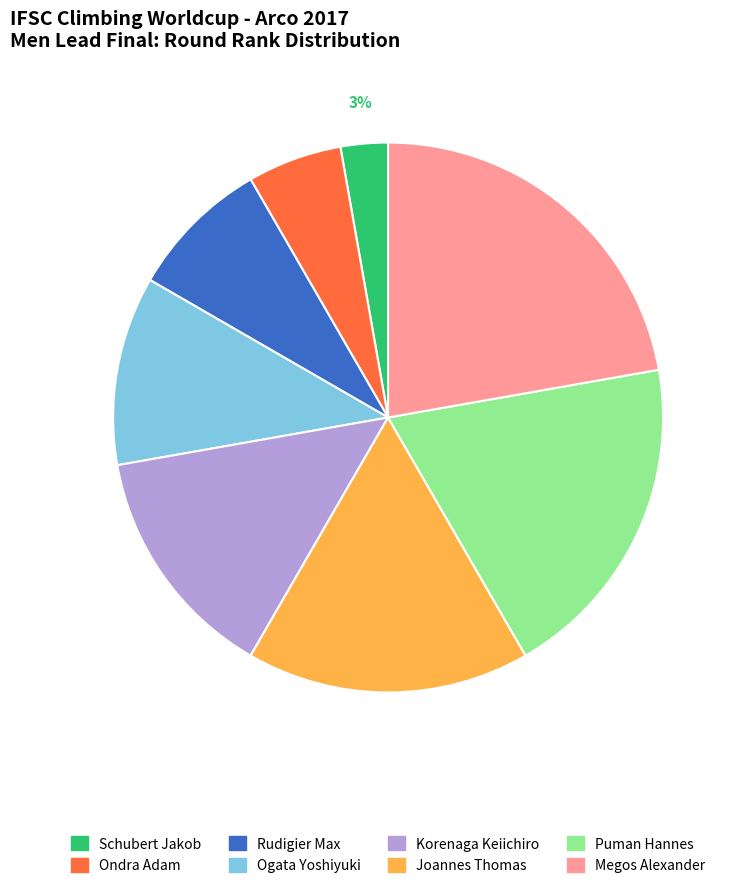

Which category has the biggest portion of the pie?

Megos Alexander